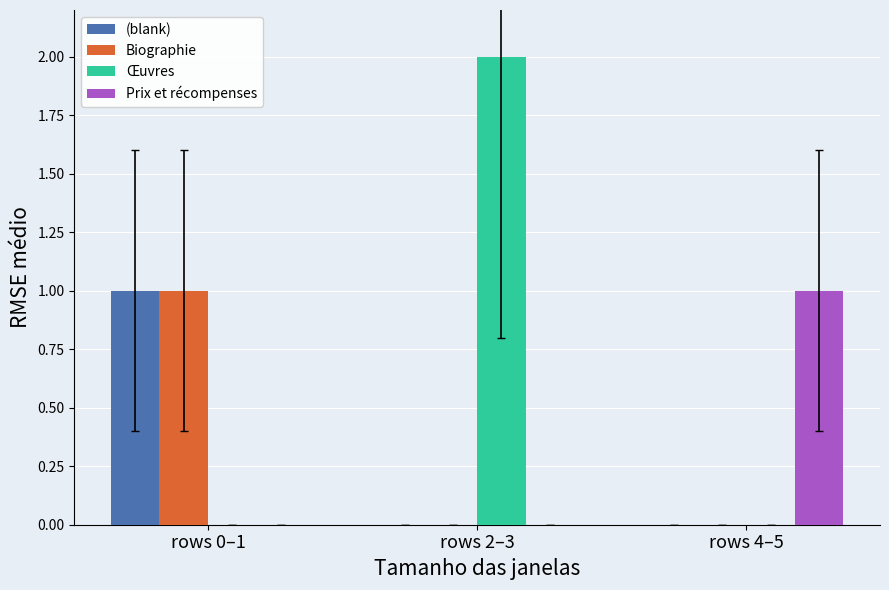

What are all the series names shown in the legend?

(blank), Biographie, Œuvres, Prix et récompenses